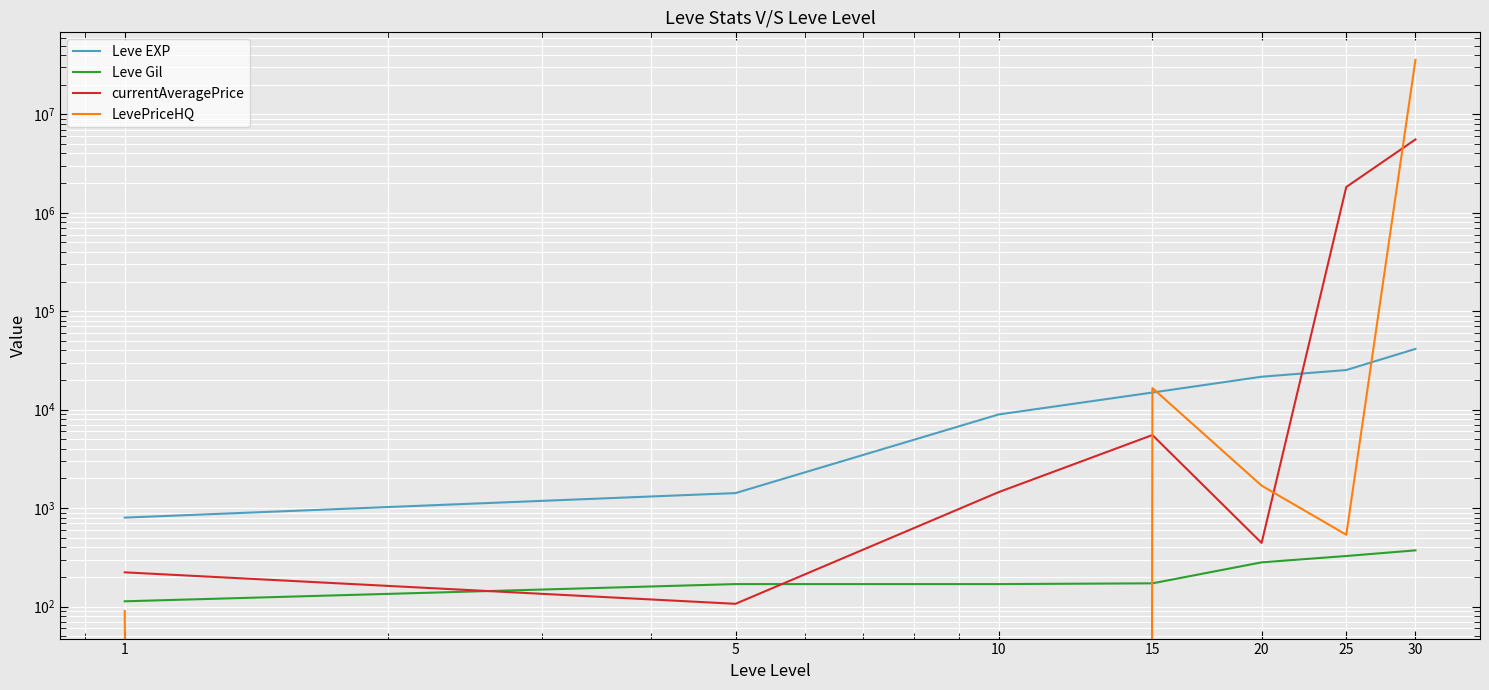

The value of Leve EXP at 5 is 1420.0. True or false?

True